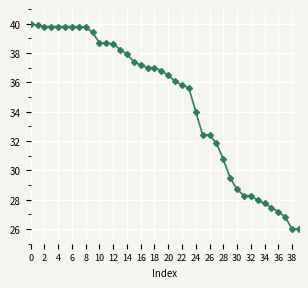

What is the difference between the maximum and minimum values?

14.0